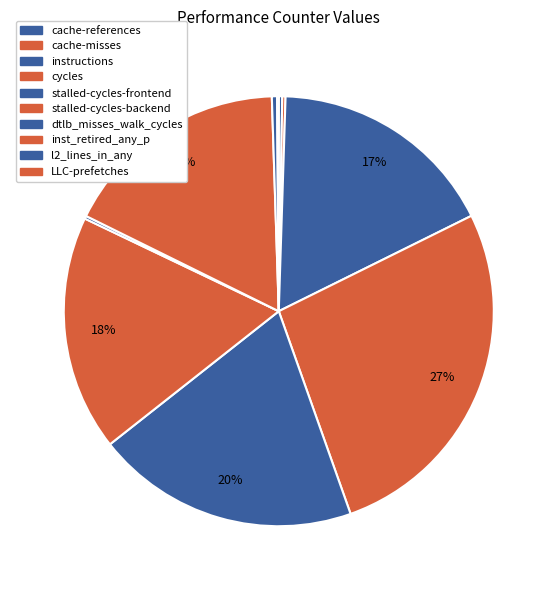

To the nearest percent, what is the difference between the cache-misses and stalled-cycles-backend slice percentages?

17%